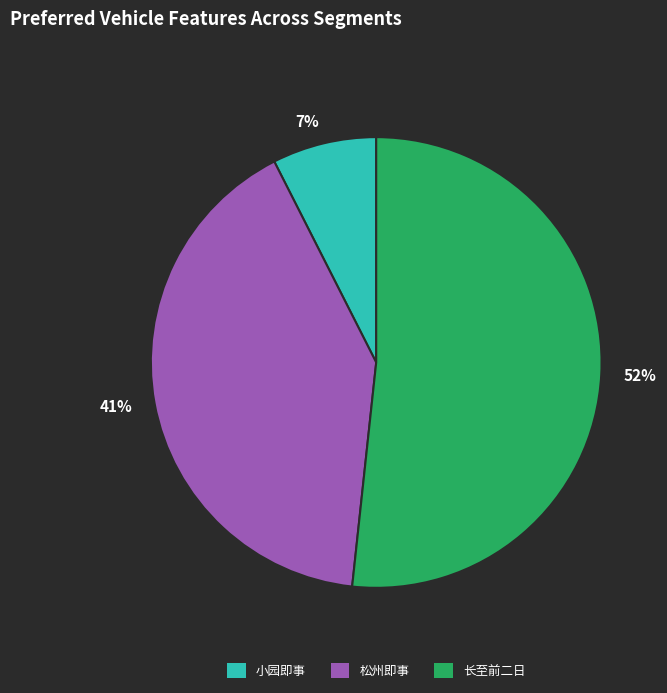

To the nearest percent, what is the average slice percentage?

33%